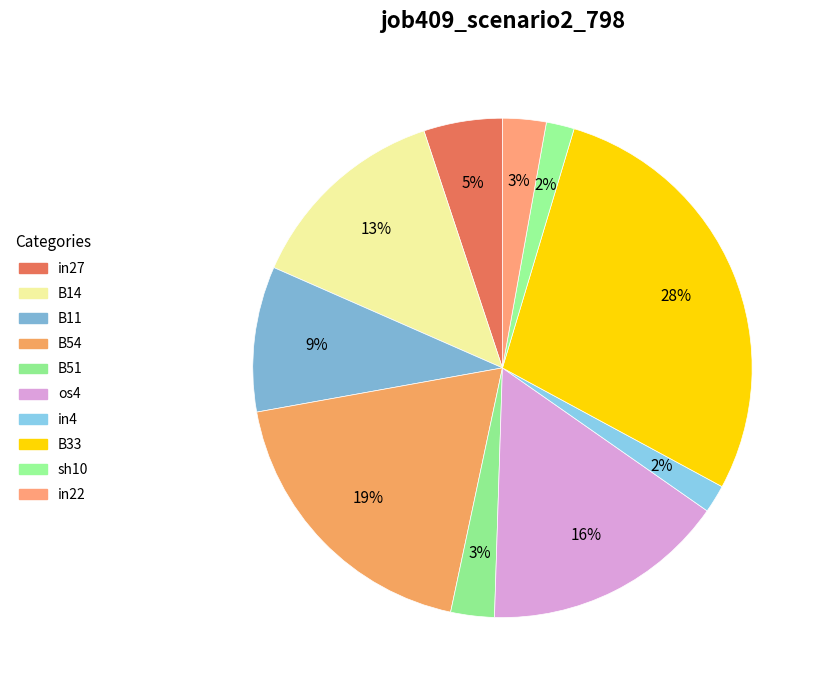

How many segments does this pie chart have?

10